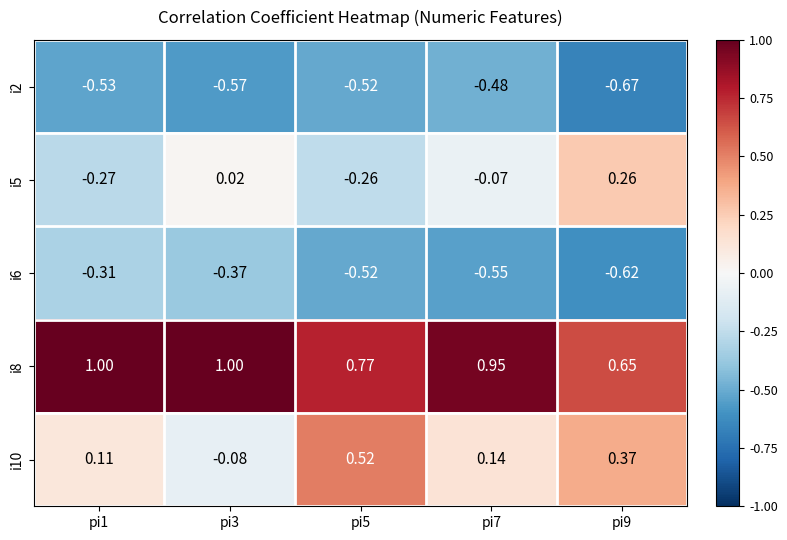

Which category has the lowest value across all series?

pi9